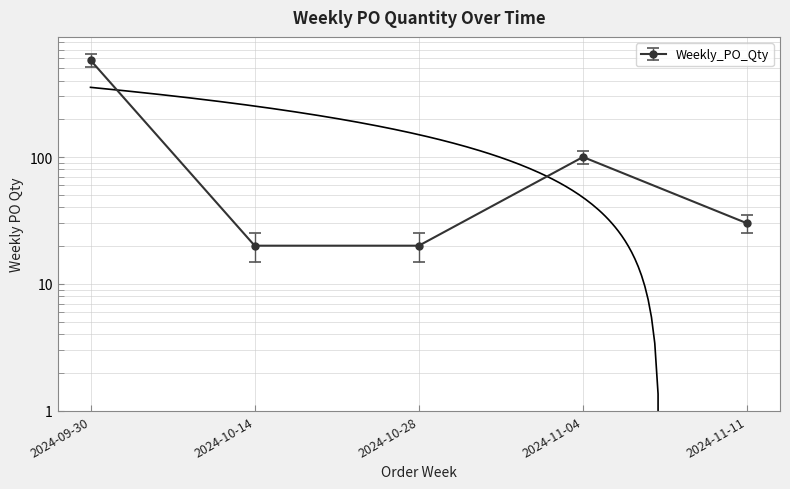

What is the sum of the values at 2024-09-30 and 2024-11-11?

610